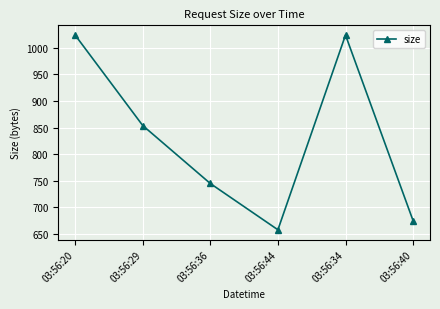

What position from the left is 03:56:36?

3